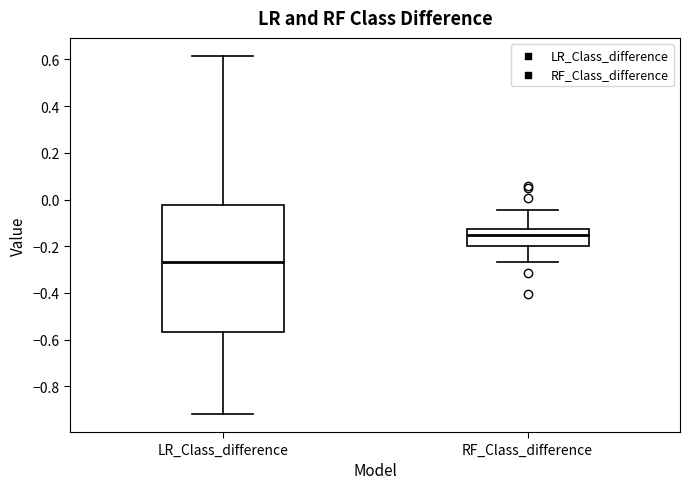

Reading left to right, read every box against the y-axis: the position of its median line, the range the box covers, and the ends of its whiskers. The values are not printed on the chart, so give them approximately, as read against the axis.

LR_Class_difference: median -0.26, box -0.56 to -0.02, whiskers -0.92 to 0.62
RF_Class_difference: median -0.16, box -0.20 to -0.12, whiskers -0.26 to -0.04